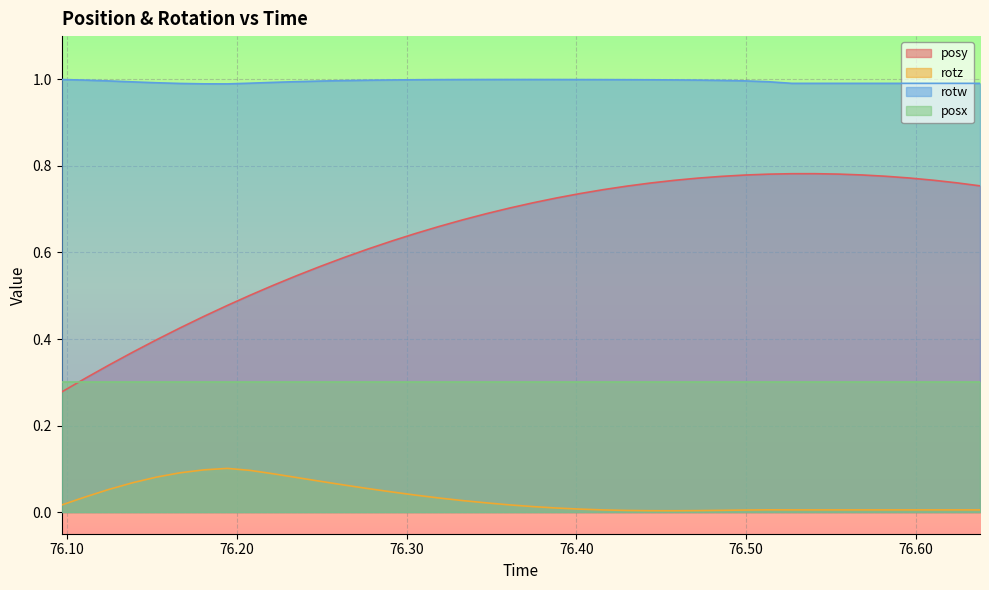

Which series has the widest spread of values?

posy